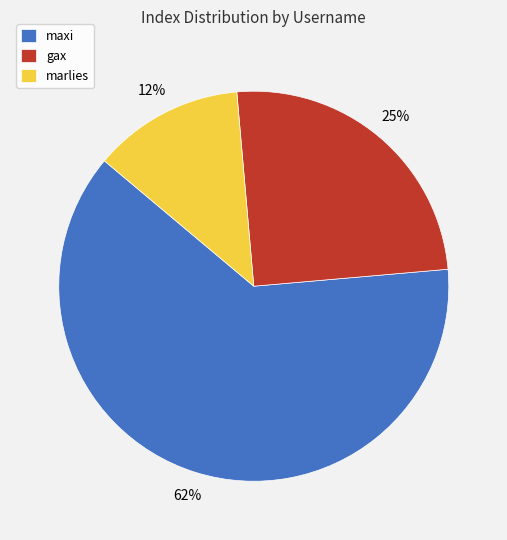

What is the majority slice?

maxi